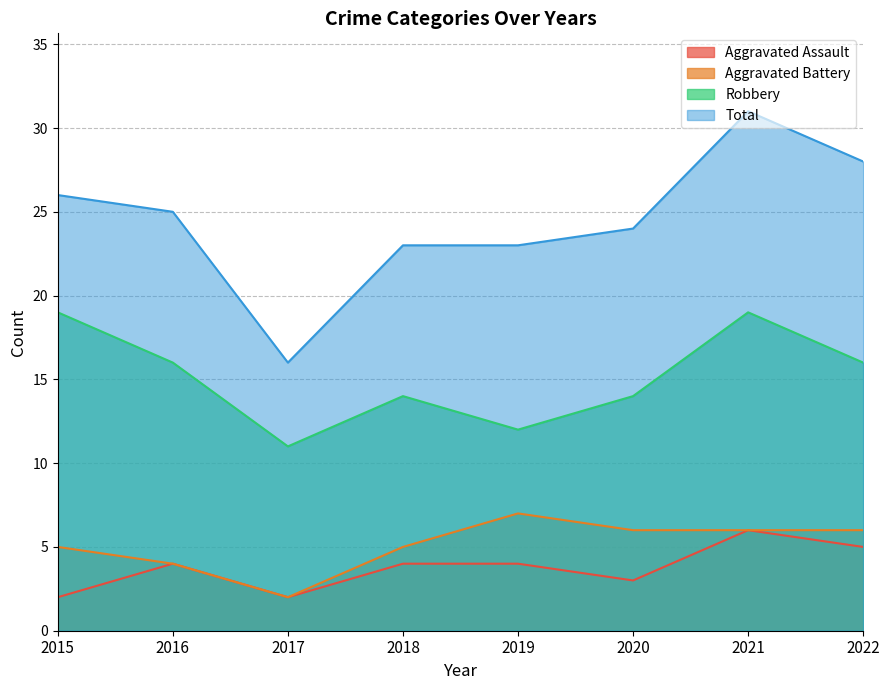

What is the value of the Robbery point at the 5th from the left?

12